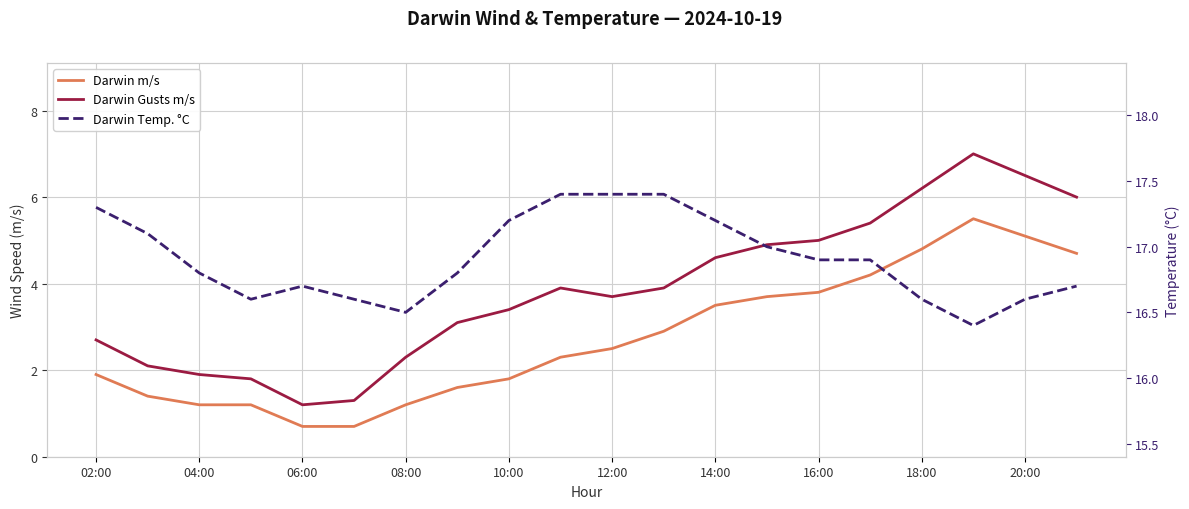

At how many categories does at least one series exceed 9?

20